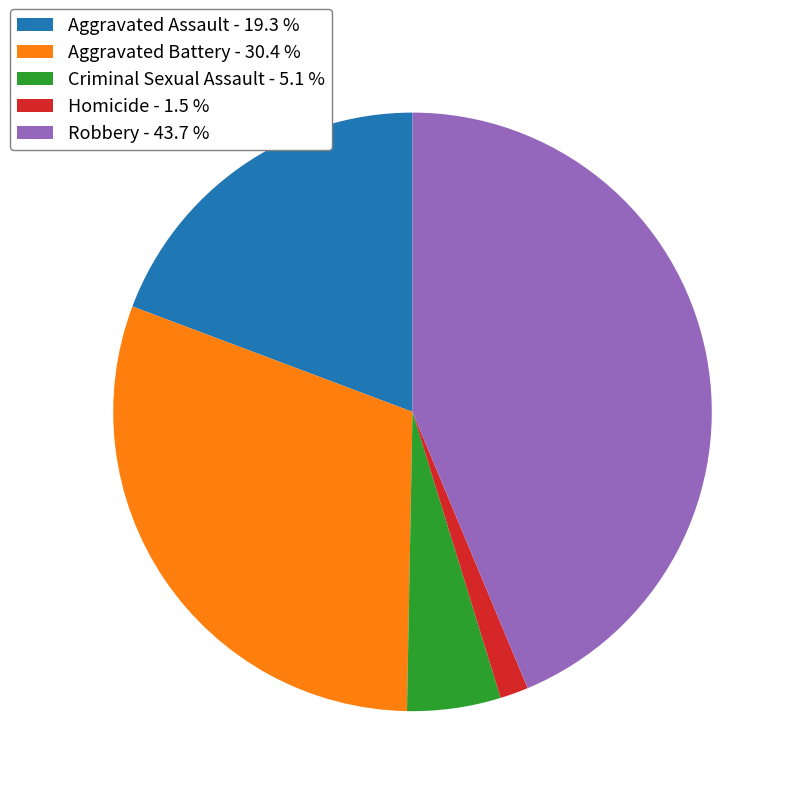

Which has a higher value, Homicide or Criminal Sexual Assault?

Criminal Sexual Assault